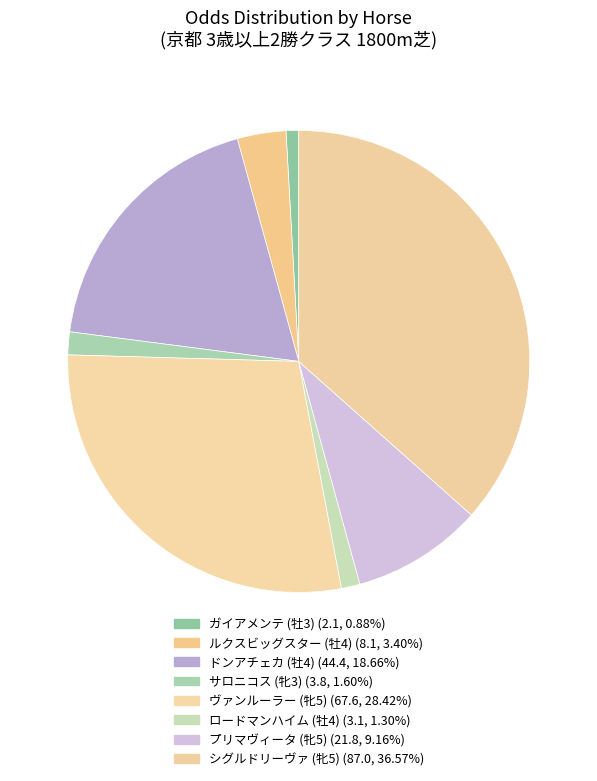

Does any single category account for the majority?

No